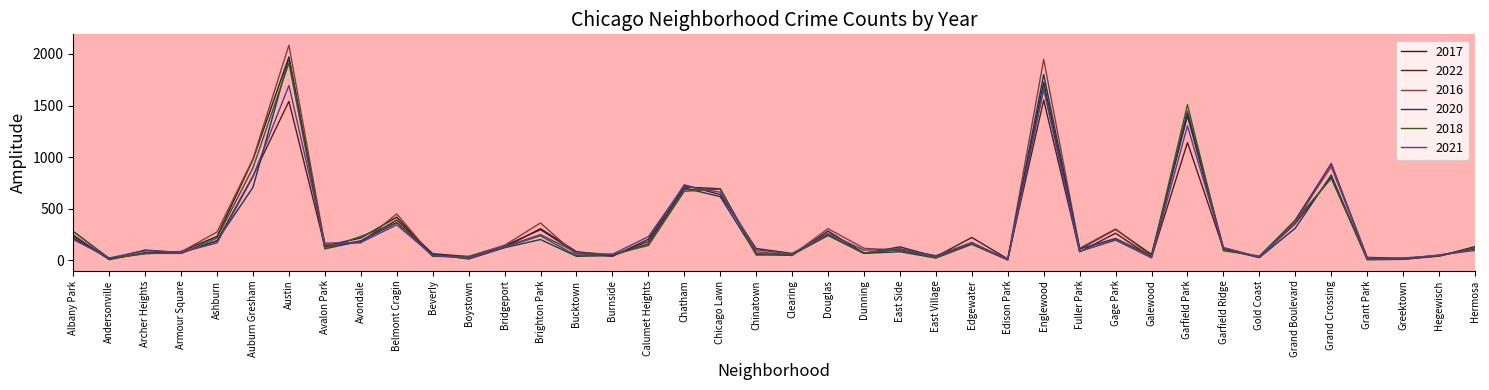

What position from the right is Grand Boulevard?

6